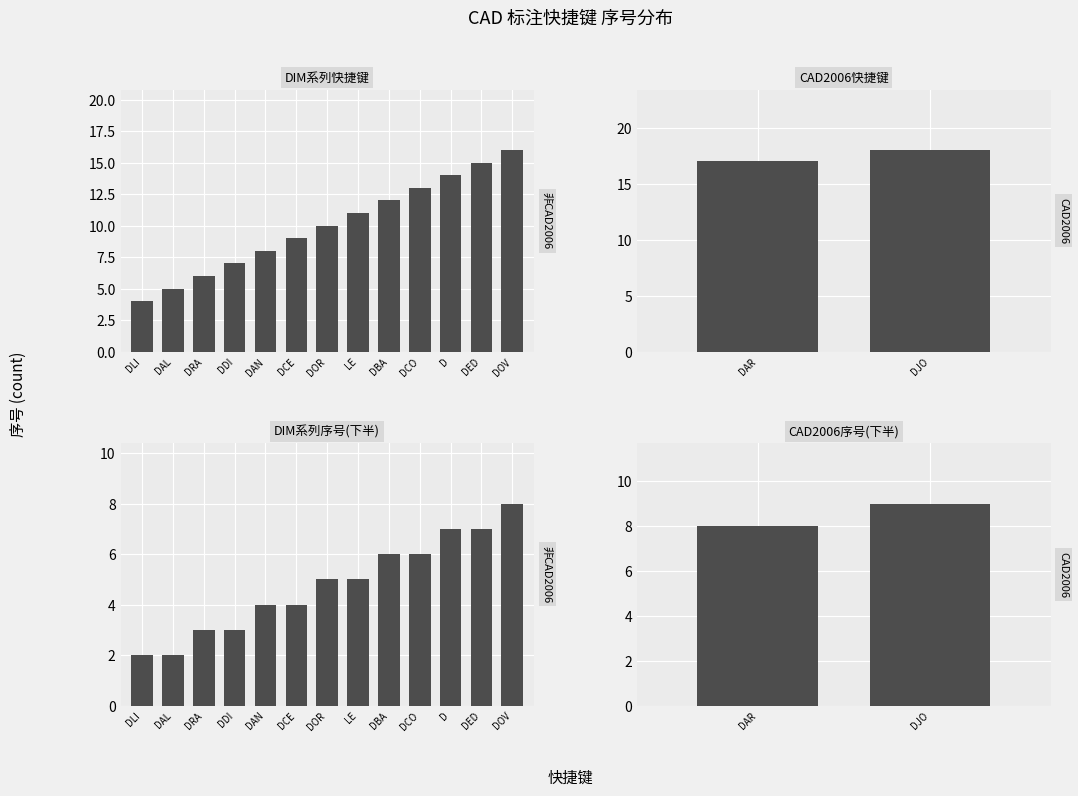

Is it true that the value at DIMCONTINUE is 13?

True